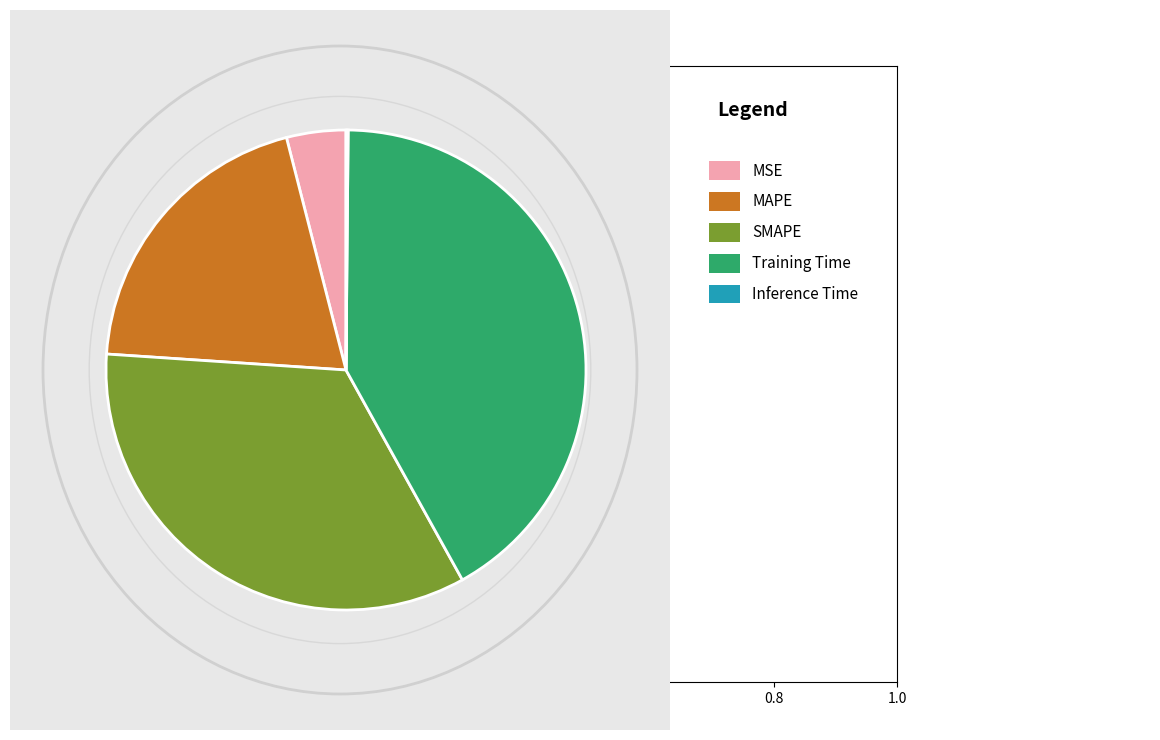

Does any single category account for the majority?

No